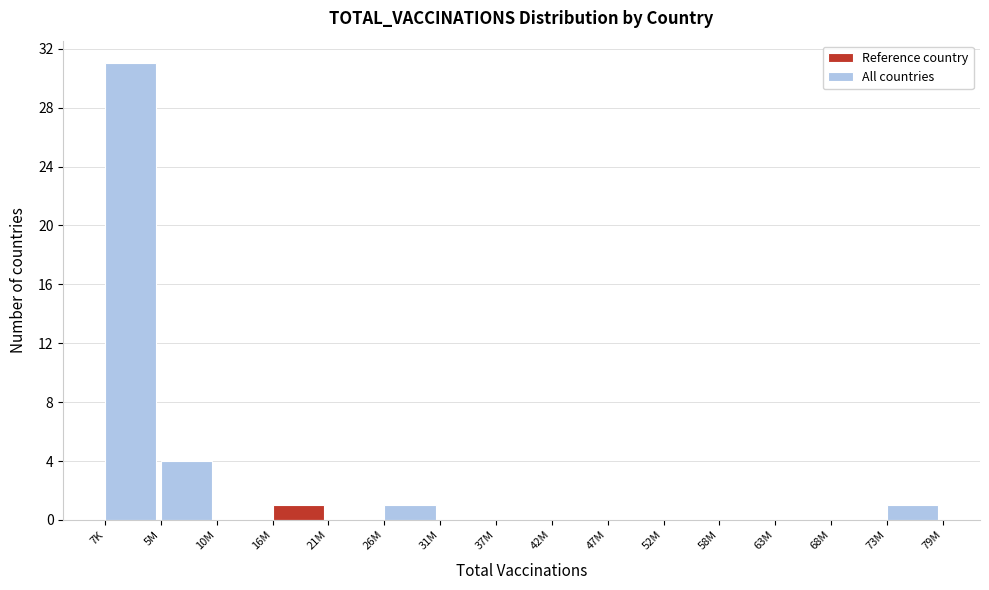

Reading right to left, extract all data points from this chart.

73M=1	68M=0	63M=0	58M=0	52M=0	47M=0	42M=0	37M=0	31M=0	26M=1	21M=0	16M=1	10M=0	5M=4	7K=31